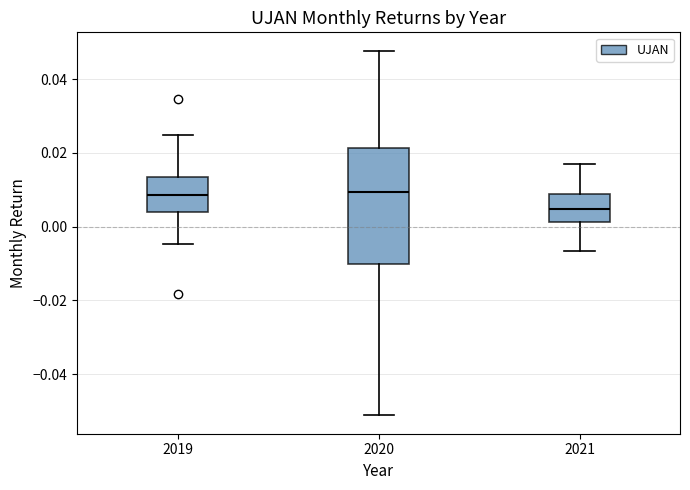

Where does the upper whisker of the box at x = 2019 end on the y-axis? The values are not printed on the chart, so give them approximately, as read against the axis.

0.024